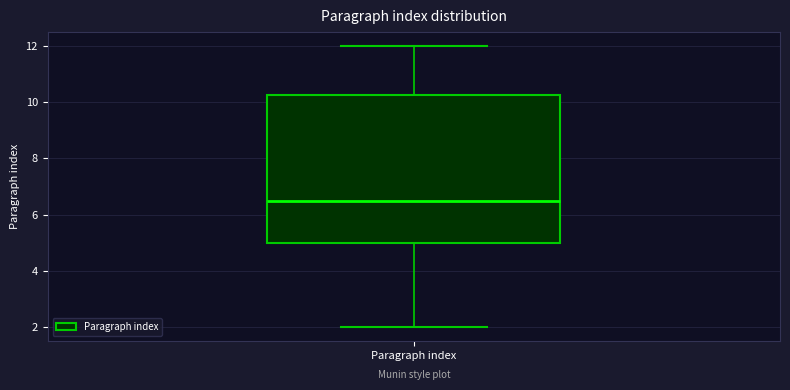

Where is the lower edge of the box for Paragraph index on the y-axis? The values are not printed on the chart, so give them approximately, as read against the axis.

5.0